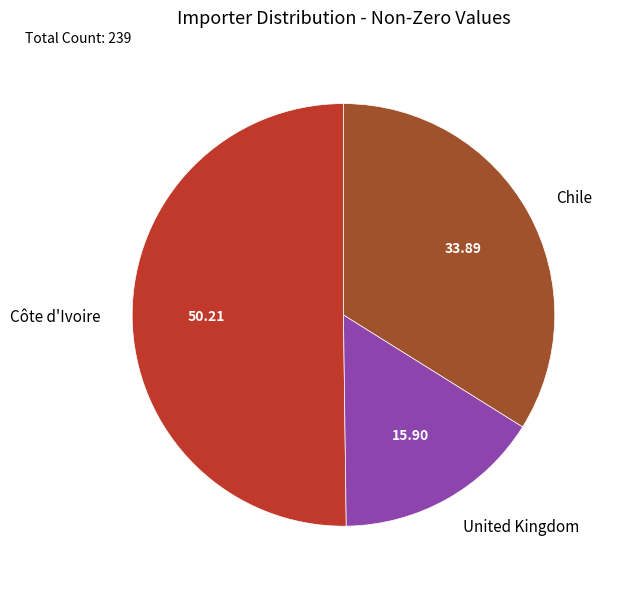

What is the largest slice in the pie chart?

Côte d'Ivoire